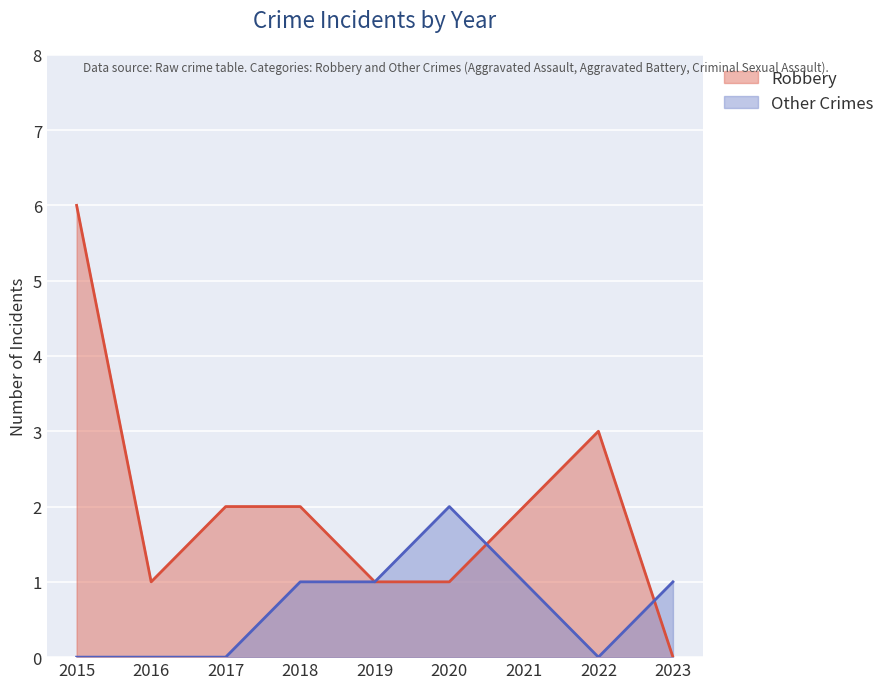

At 2020, list the series in order from smallest to largest.

Robbery, Other Crimes